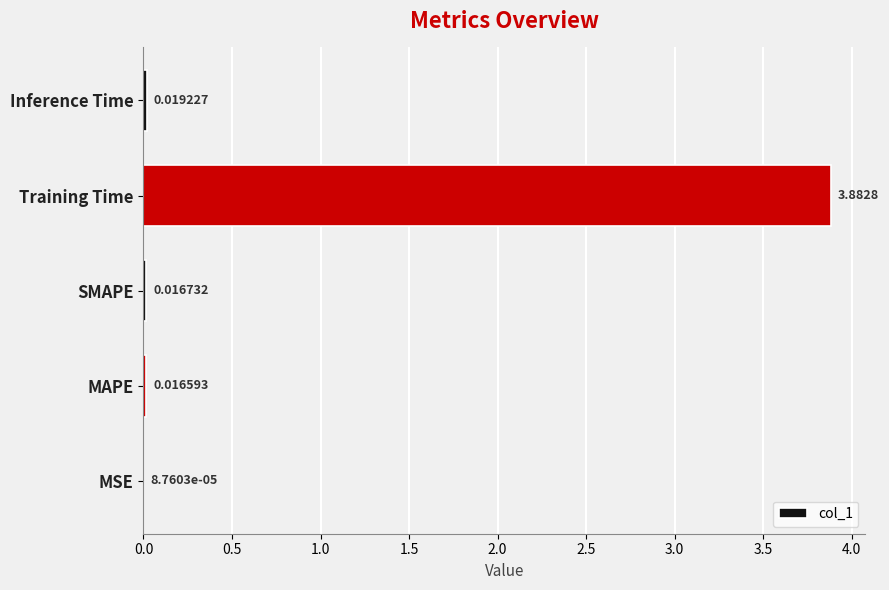

What is the maximum value shown in the chart?

3.9